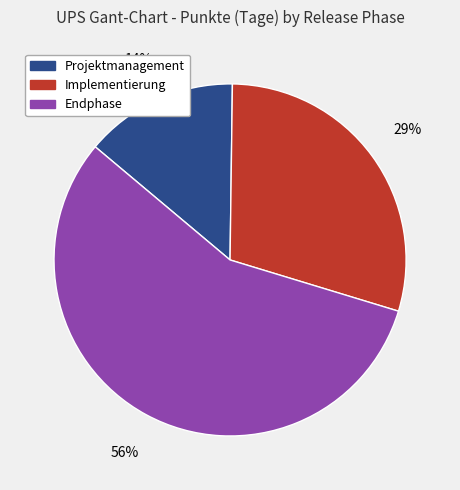

Is the sum of Implementierung and Projektmanagement greater than half?

No